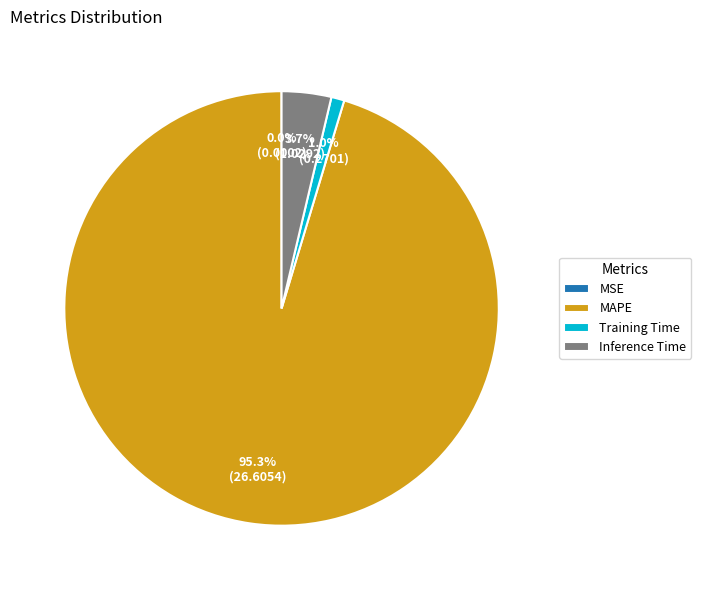

How much of the chart is everything except Training Time?

99.0%